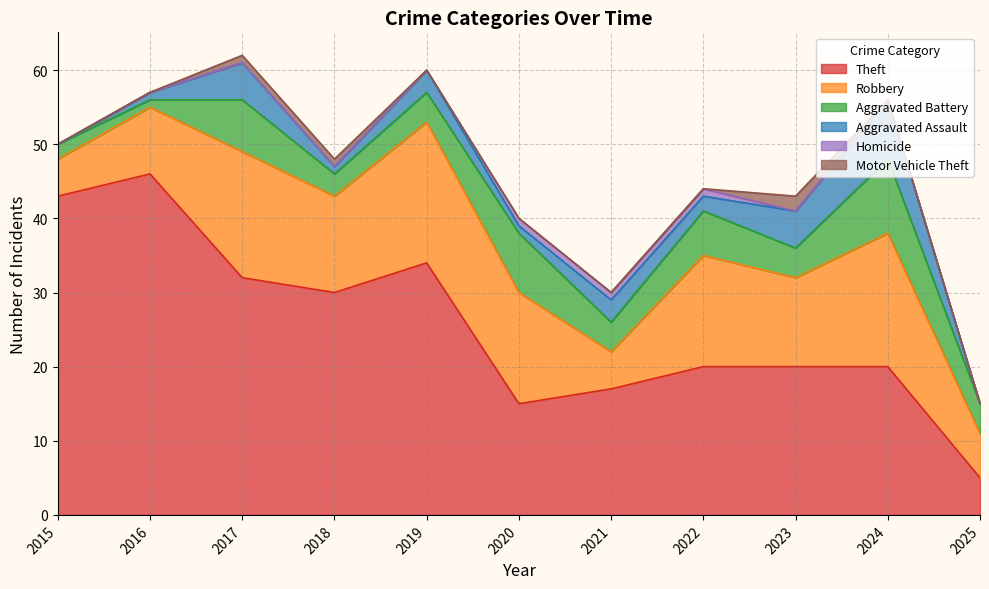

Which series has the largest total across all categories?

Theft